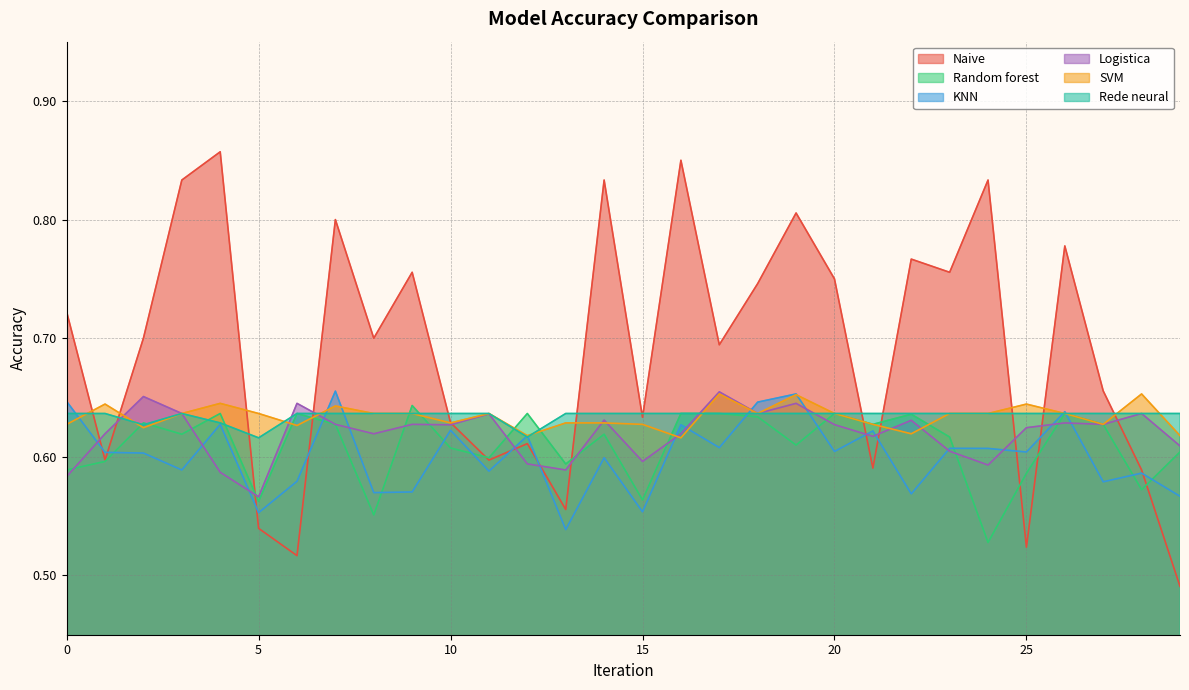

Which series has the largest total across all categories?

Naive